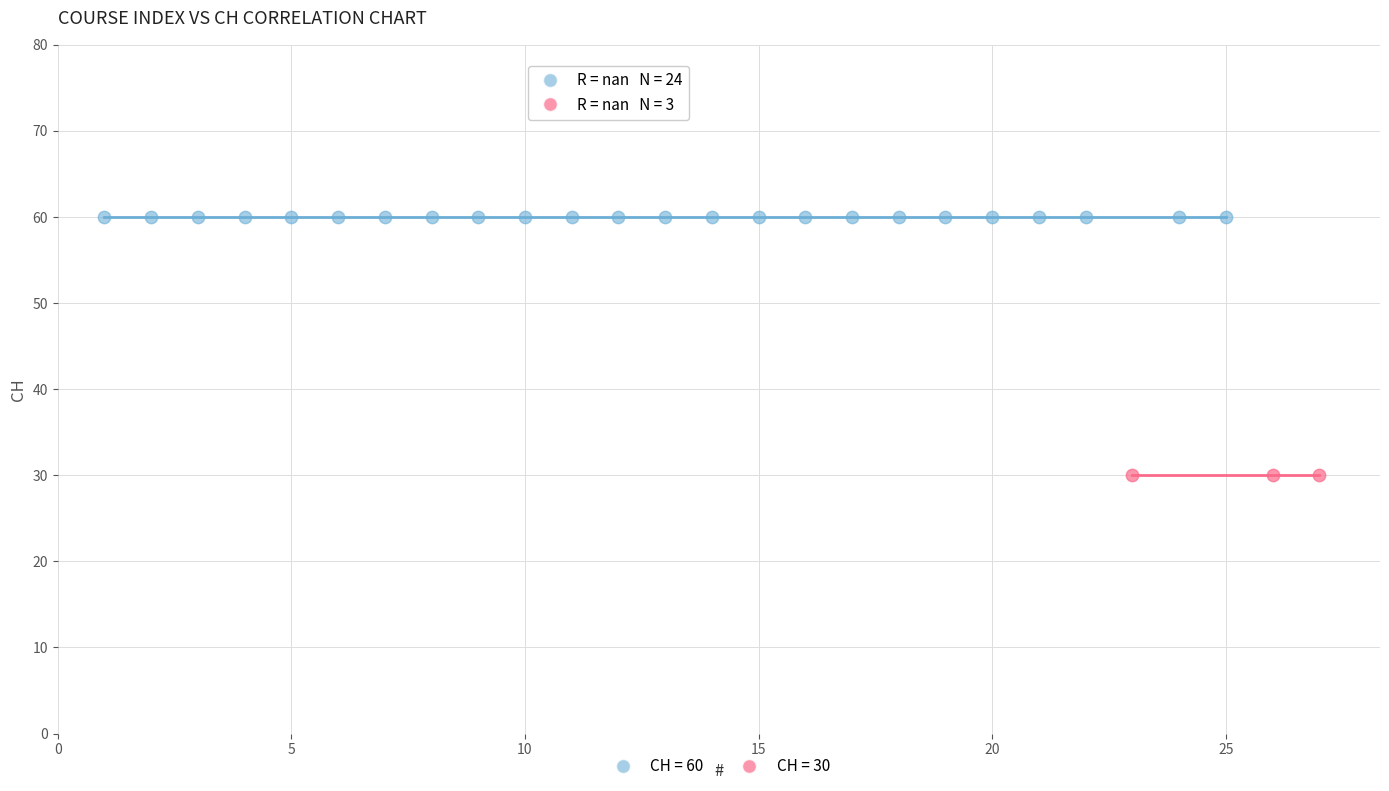

Which series reaches the minimum Y coordinate?

CH = 30